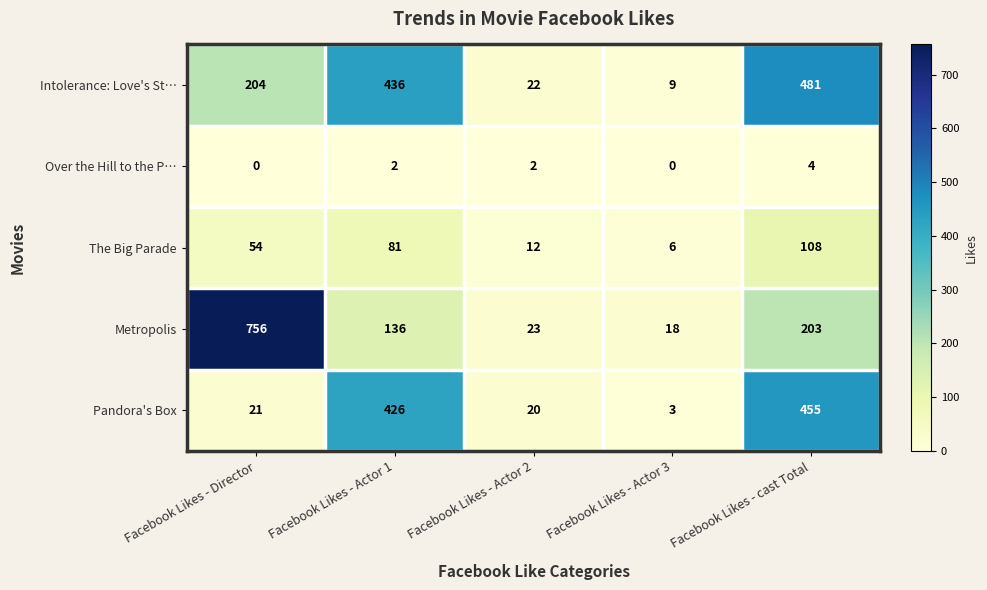

At Facebook Likes - Actor 2, list the series in order from largest to smallest.

Metropolis, Intolerance: Love's St…, Pandora's Box, The Big Parade, Over the Hill to the P…